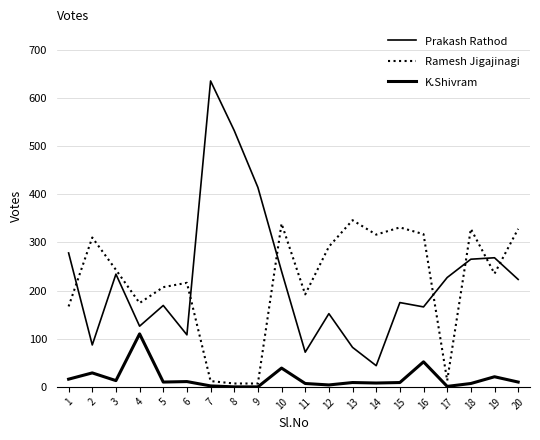

True or false: Prakash Rathod and K.Shivram intersect in this chart.

False